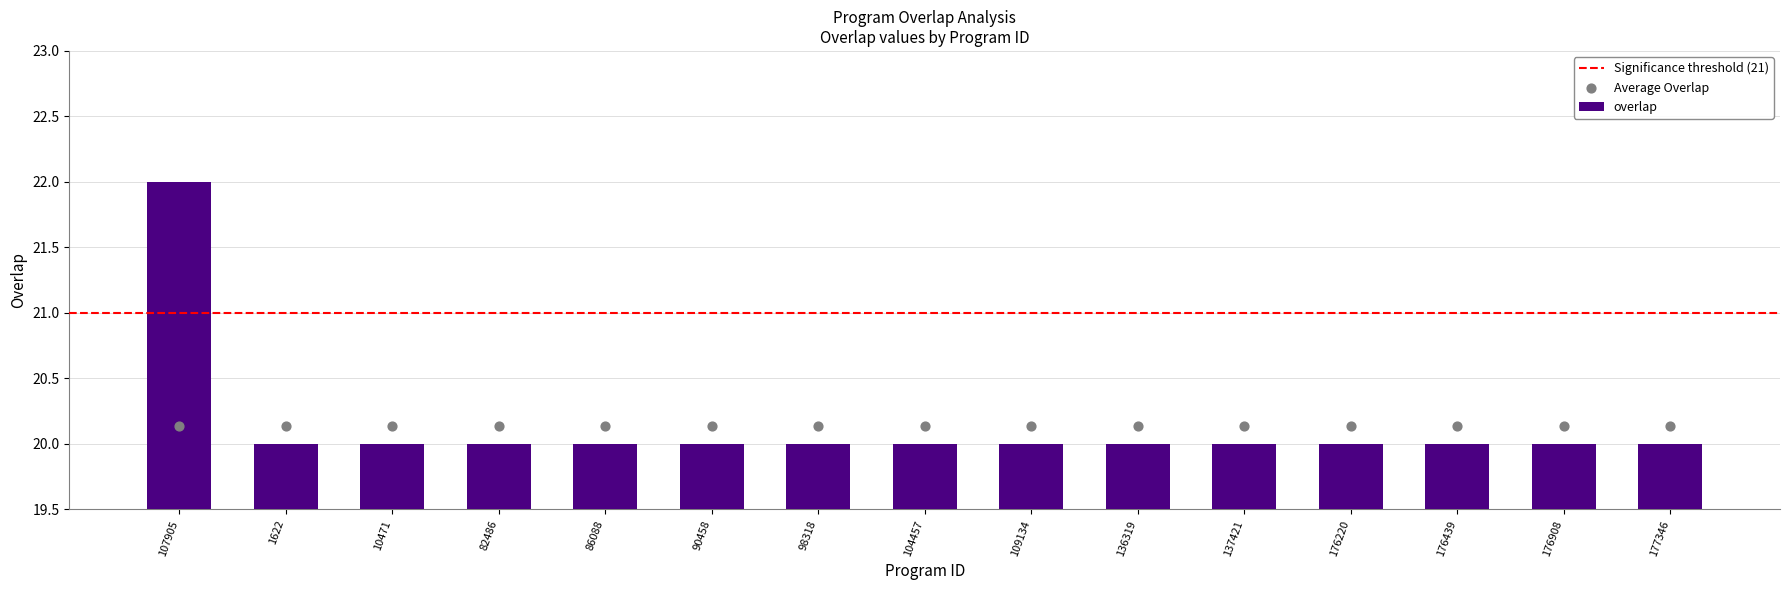

Between 86088 and 177346, which is larger?

86088